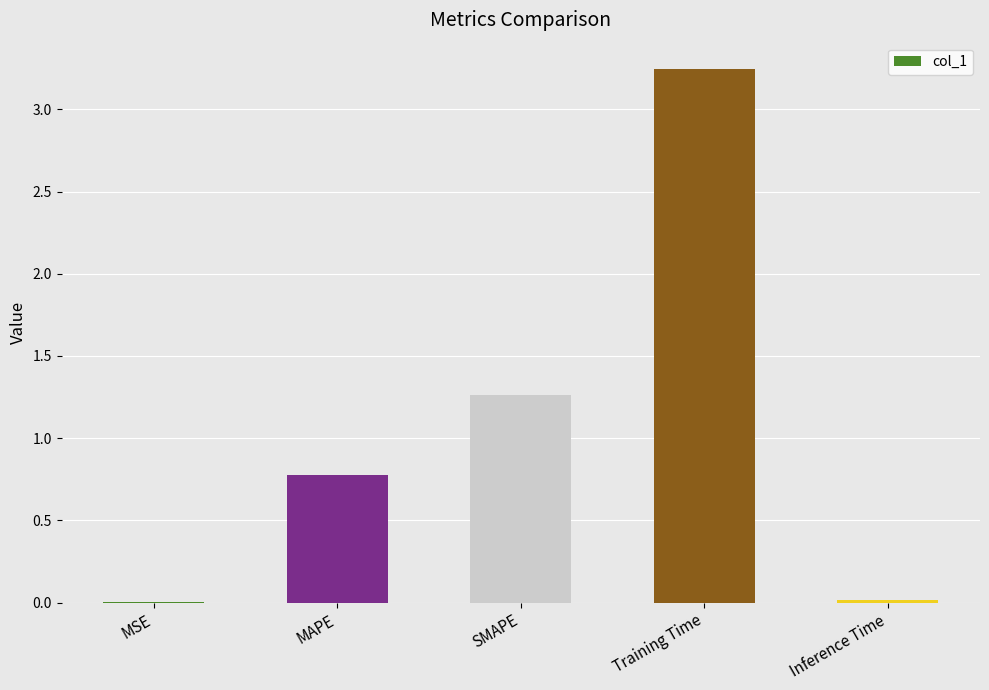

What is the change in value from MAPE to Inference Time?

-0.8